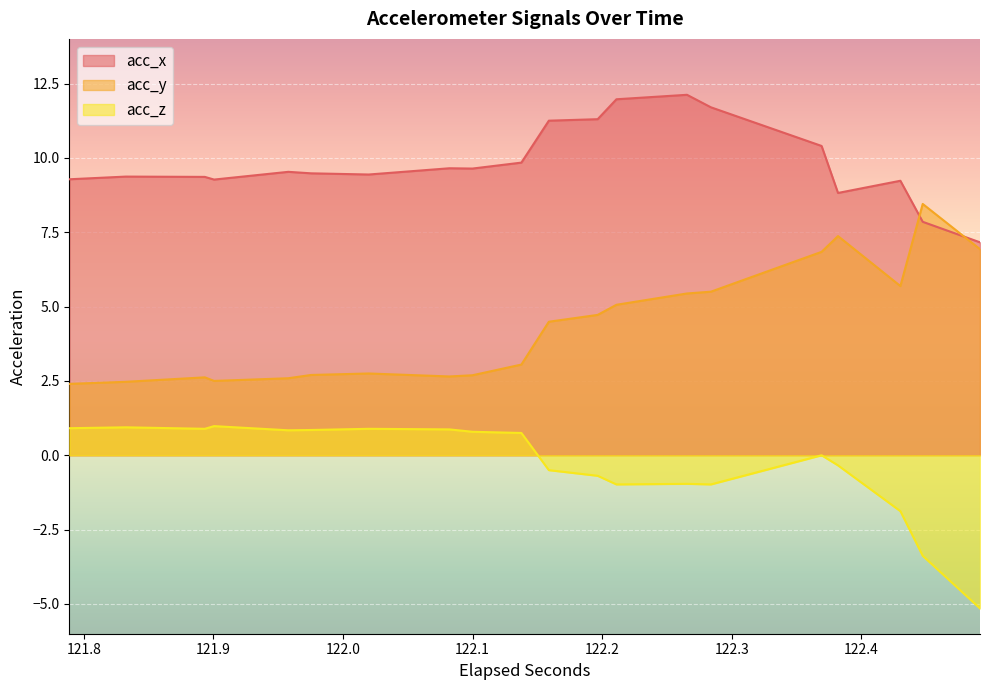

What is the average value of the acc_x series?

9.8